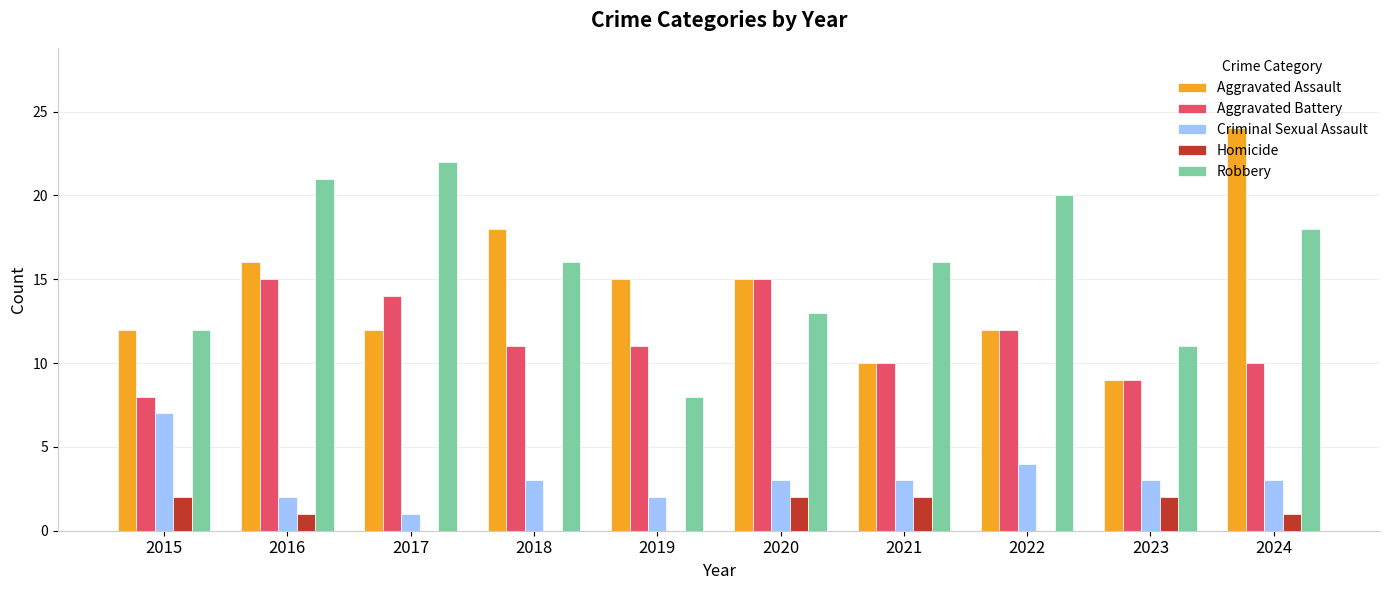

Does the chart contain stacked bars?

No